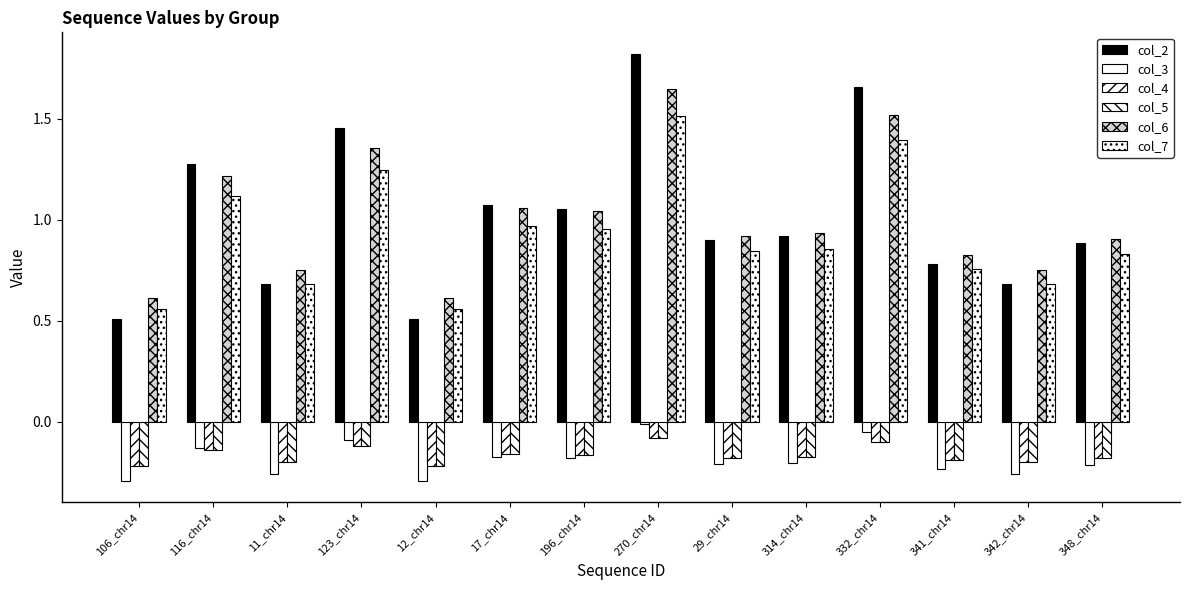

What is the maximum value for col_2?

1.8